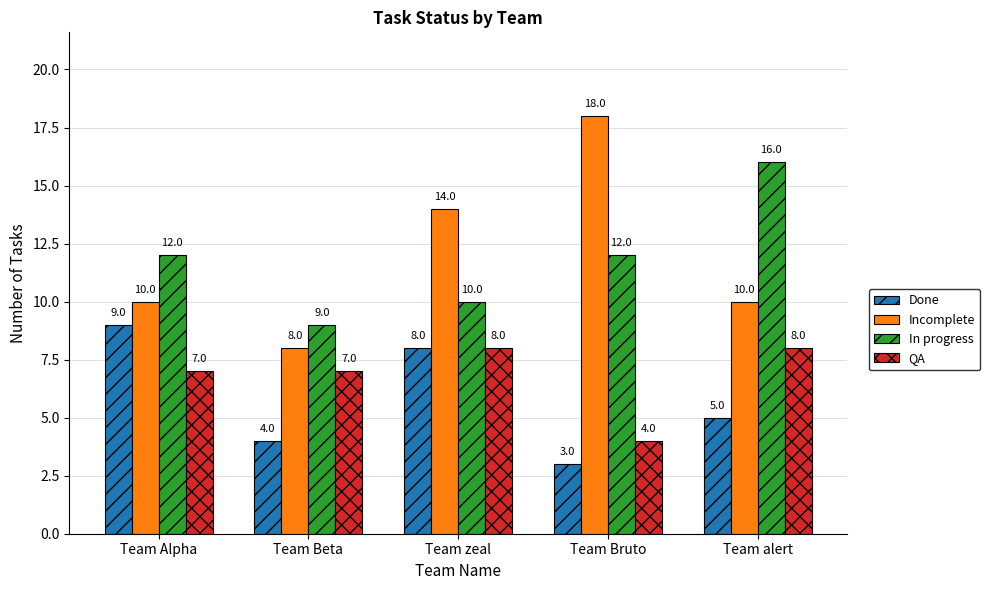

Is it true that Incomplete equals 9 at Team zeal?

False